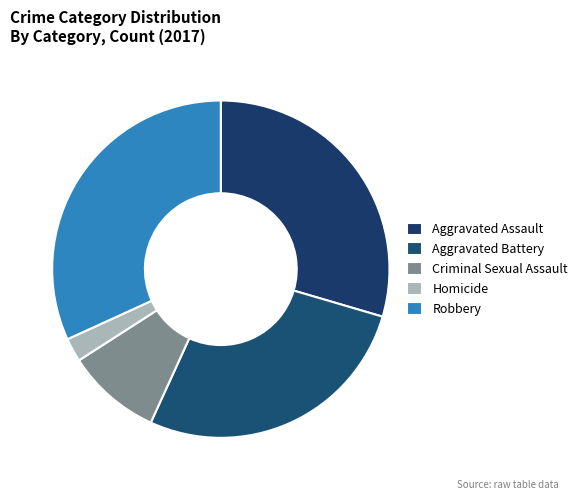

To the nearest percent, what portion does Criminal Sexual Assault represent?

9%